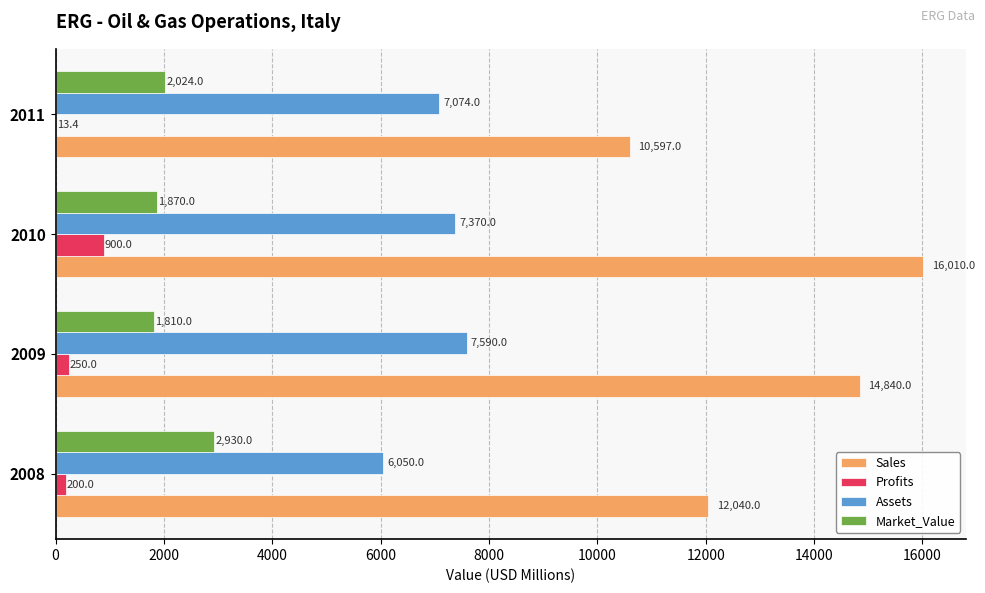

Between 2008 and 2011, which series saw the biggest shift?

Sales